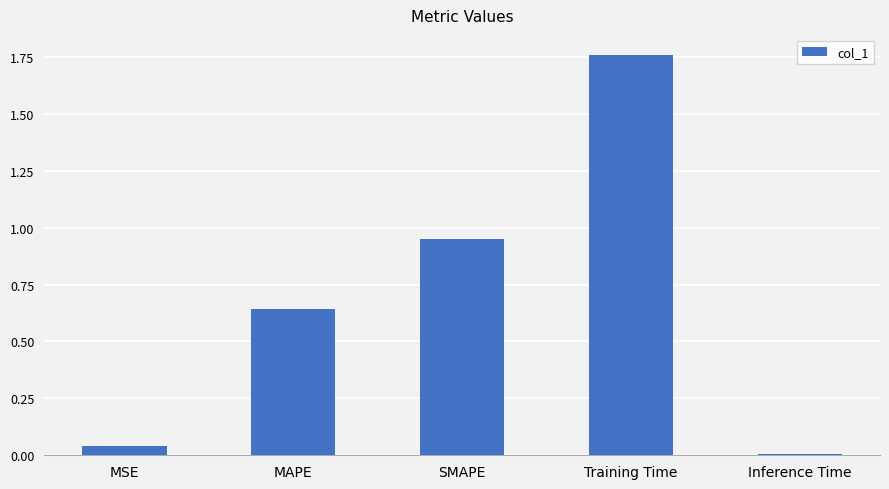

Is it true that the value at Inference Time is 0.0?

True